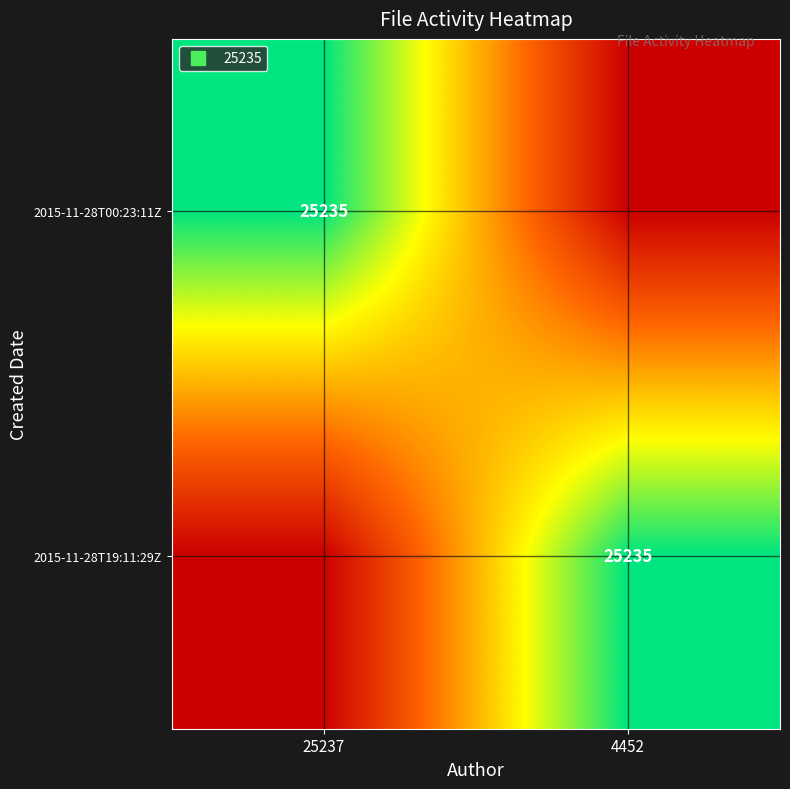

Which category has the highest value across all series?

25237